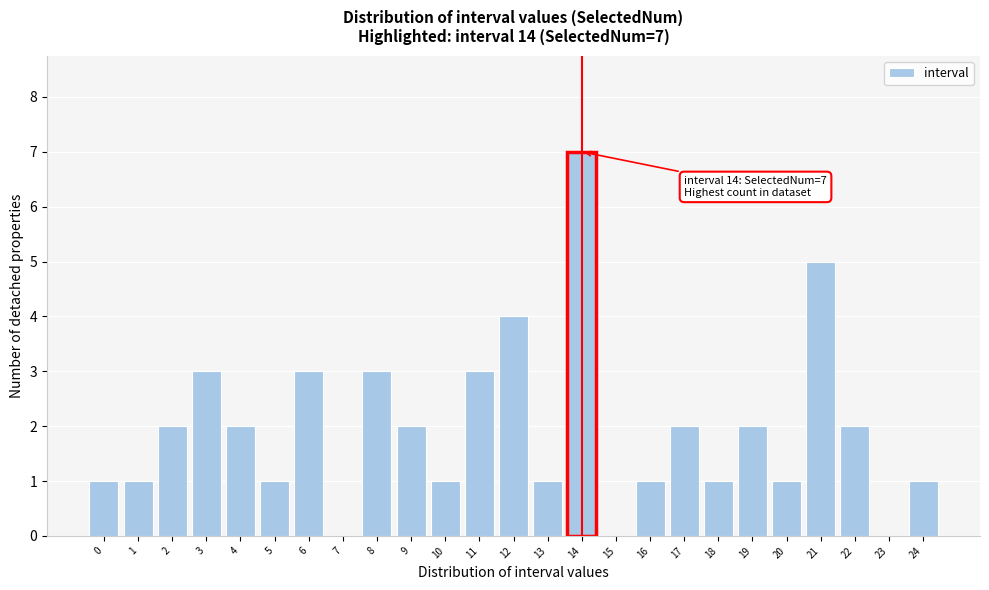

Reading left to right, transcribe all the data shown in this chart.

0=1	1=1	2=2	3=3	4=2	5=1	6=3	7=0	8=3	9=2	10=1	11=3	12=4	13=1	14=7	15=0	16=1	17=2	18=1	19=2	20=1	21=5	22=2	23=0	24=1